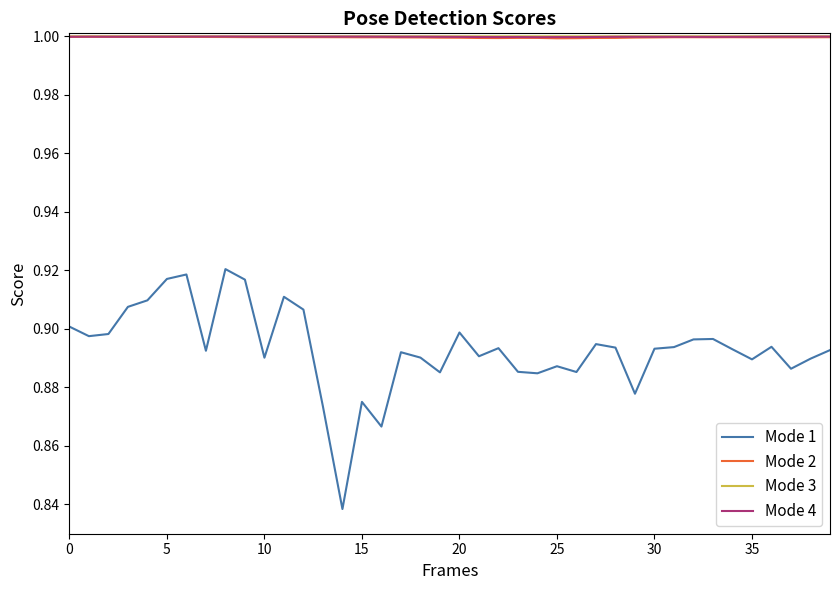

True or false: Mode 2 and Mode 1 cross at least once.

False